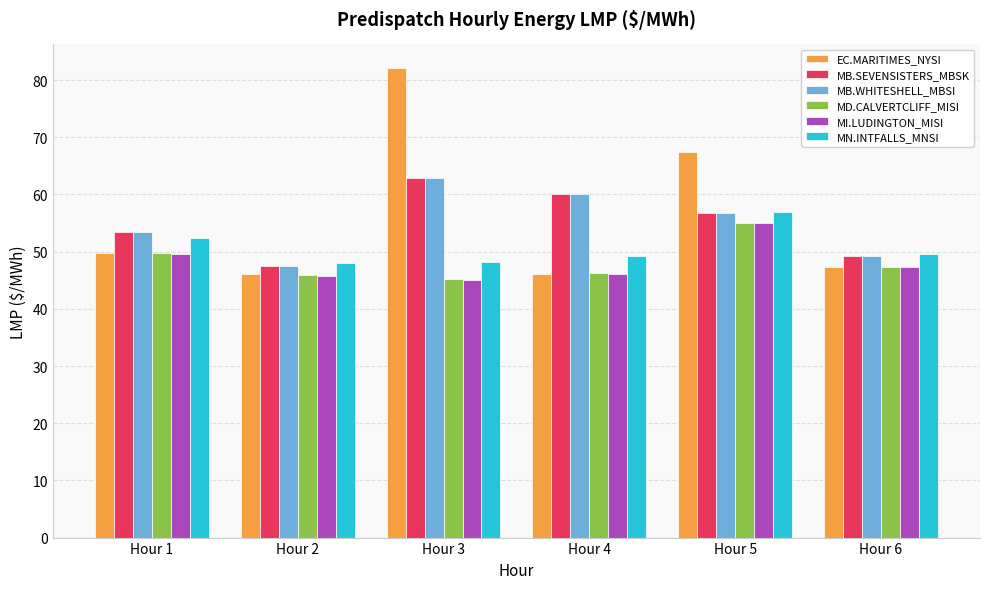

How many values in the EC.MARITIMES_NYSI series are below 49?

3